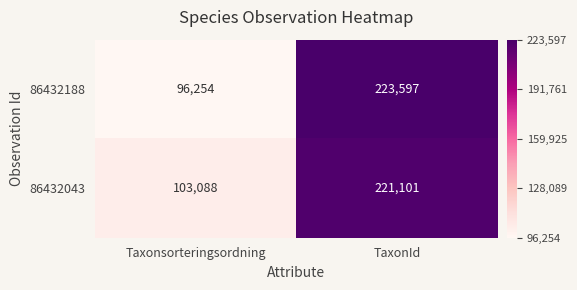

Which series has the largest total across all categories?

86432043